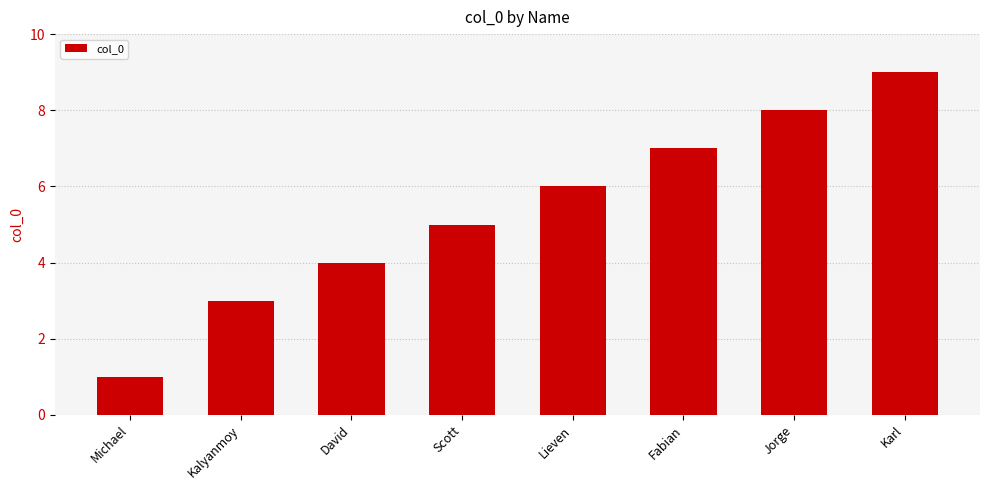

What is the difference between the values at Karl and Jorge?

1